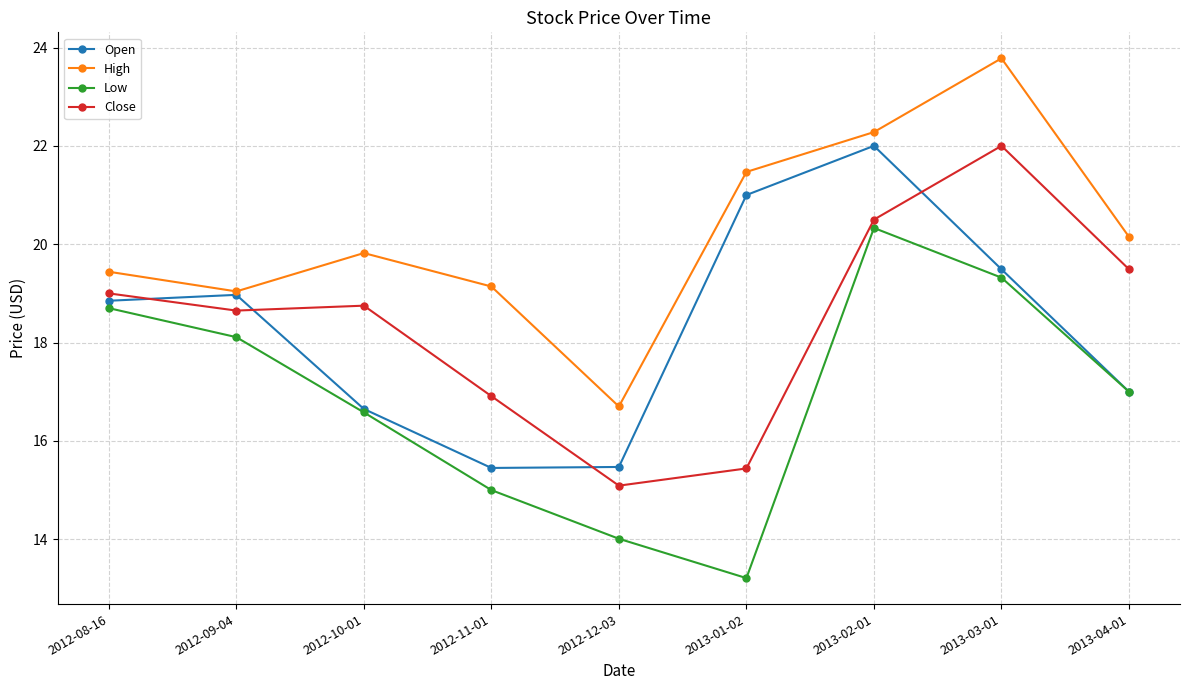

What is the average value of the Low series?

16.9